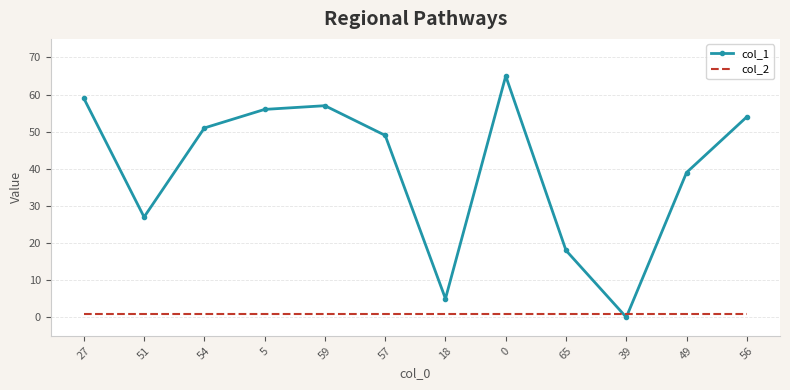

How many times do col_1 and col_2 cross each other?

2